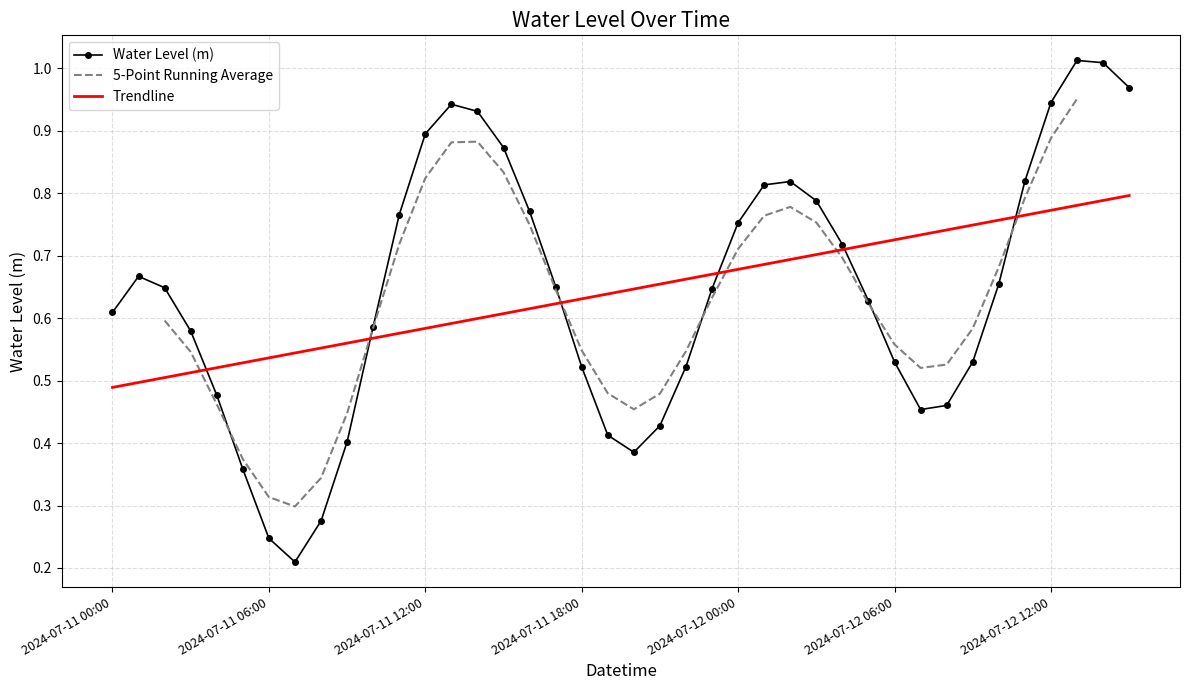

What is the approximate value at 2024-07-11 07:00?

0.2